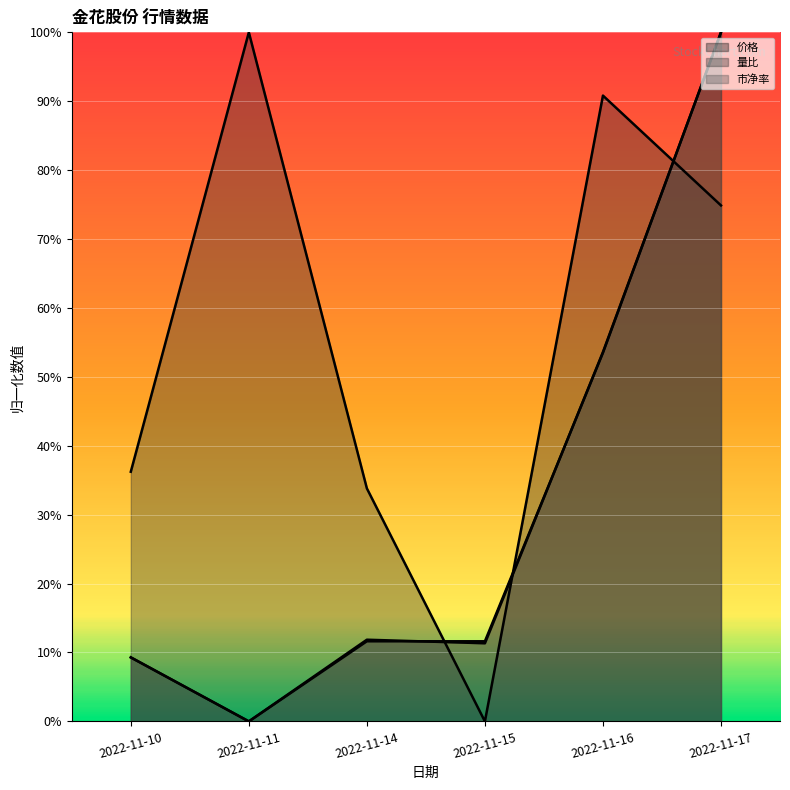

Is the value of 价格 at 2022-11-14 greater than the value of 量比 at 2022-11-16?

No